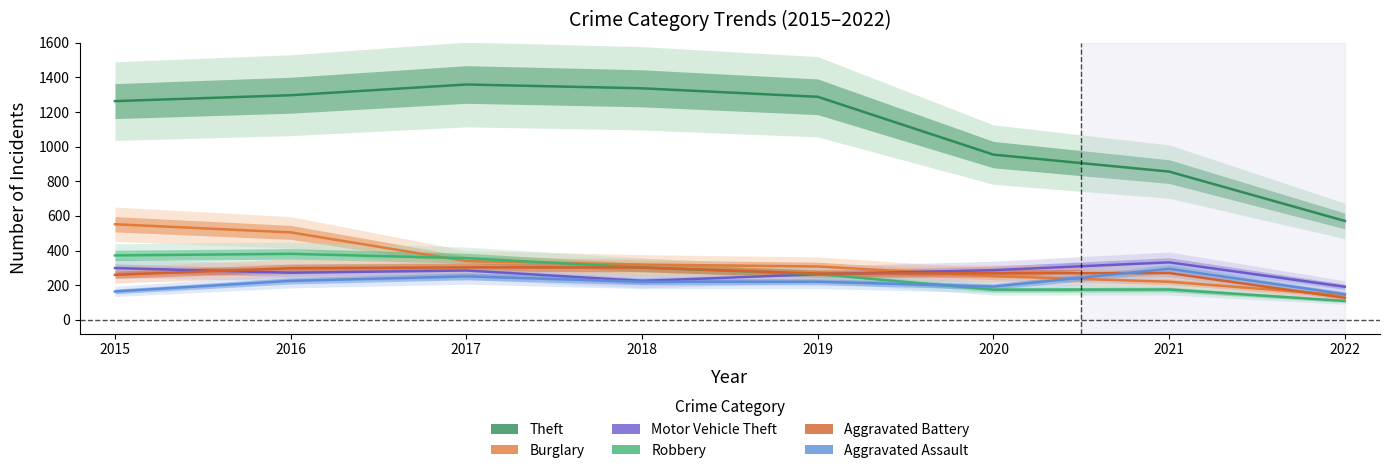

What is the maximum value shown in the chart?

1359